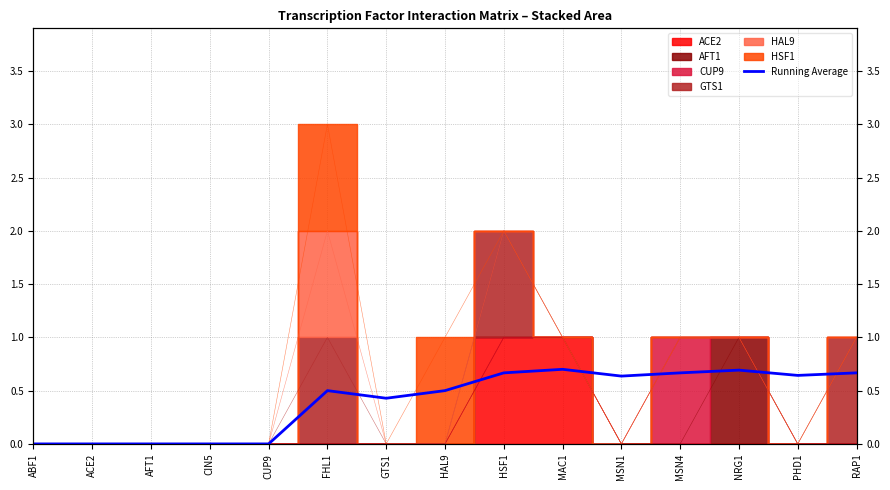

Which has a higher value, MAC1 or MSN4?

MAC1